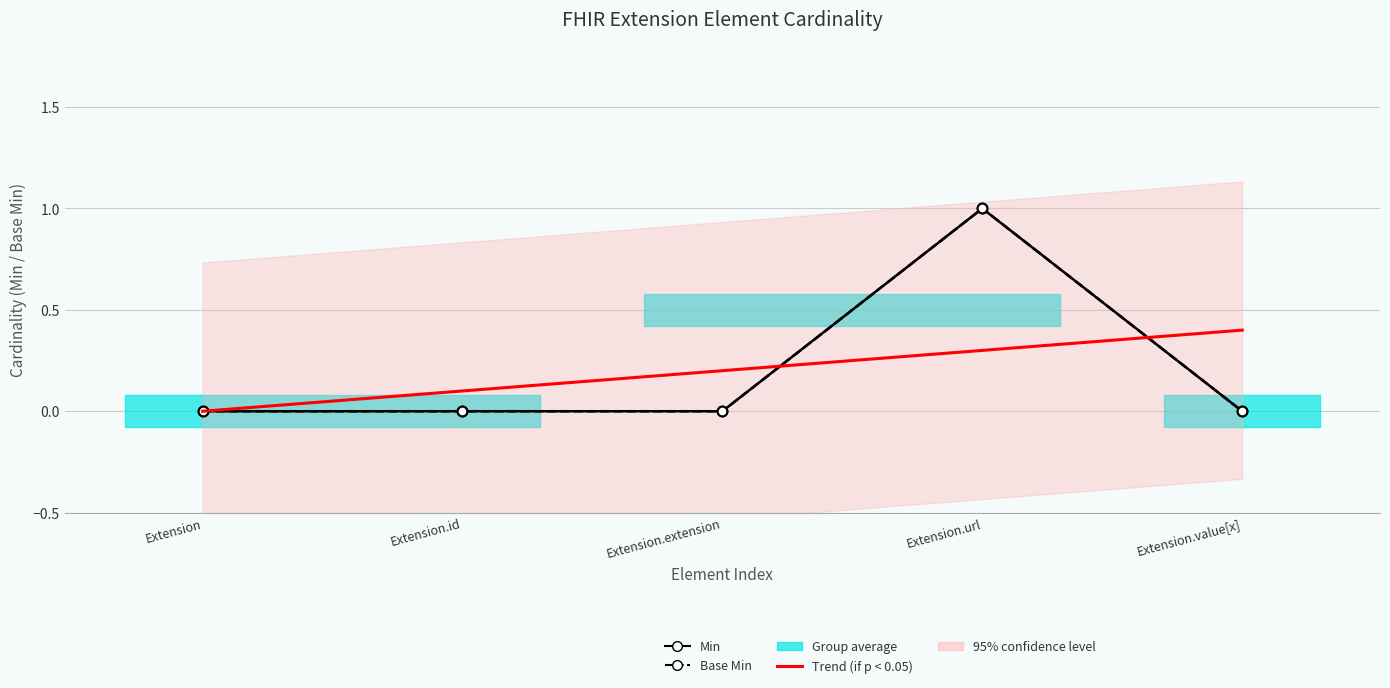

Which series changed the most between Extension.extension and Extension.url?

Min